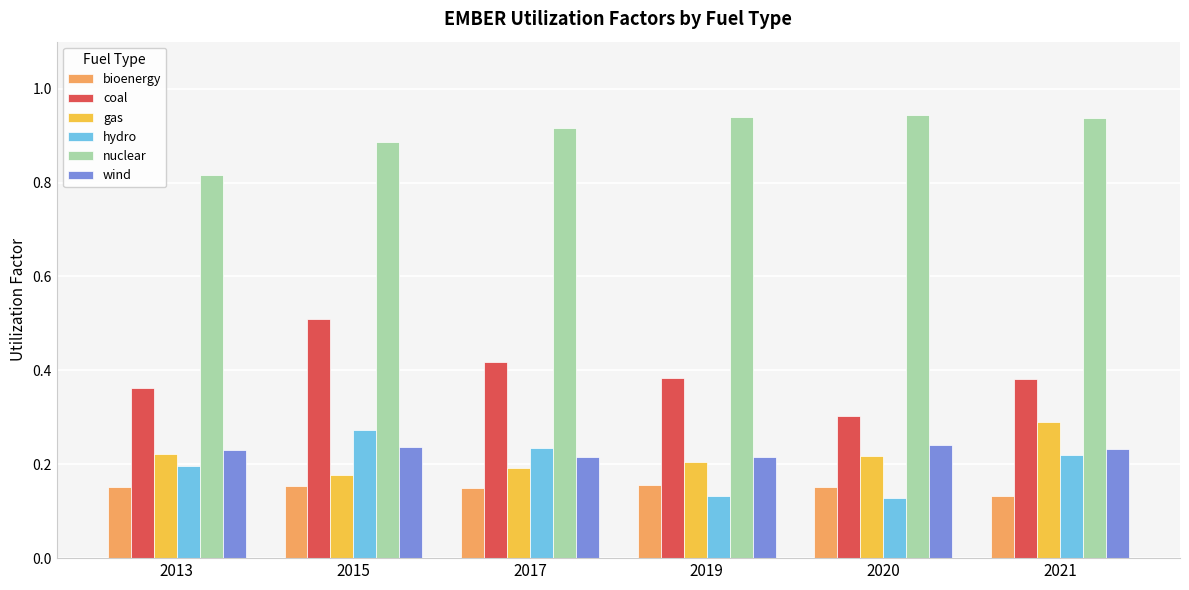

True or false: gas has a value of 0.1 at 2015.

False